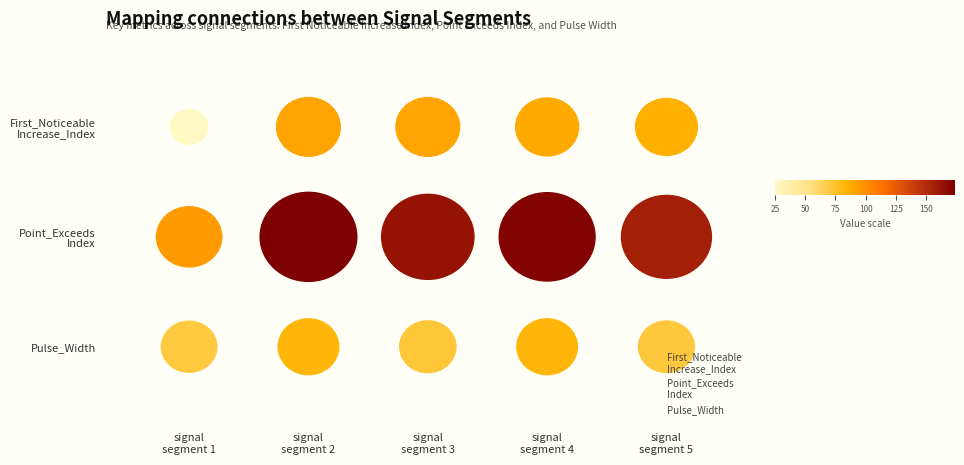

Is it true that Point_Exceeds
Index equals 1 at signal
segment 4?

True